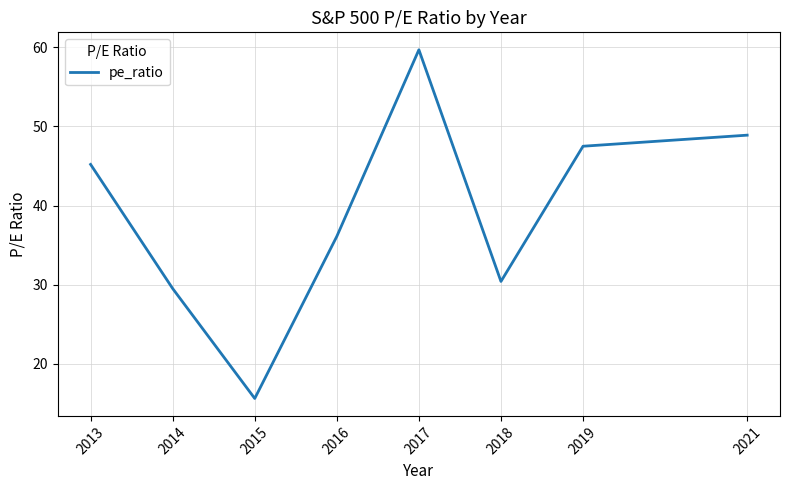

The value at 2016 is 59.4. True or false?

False